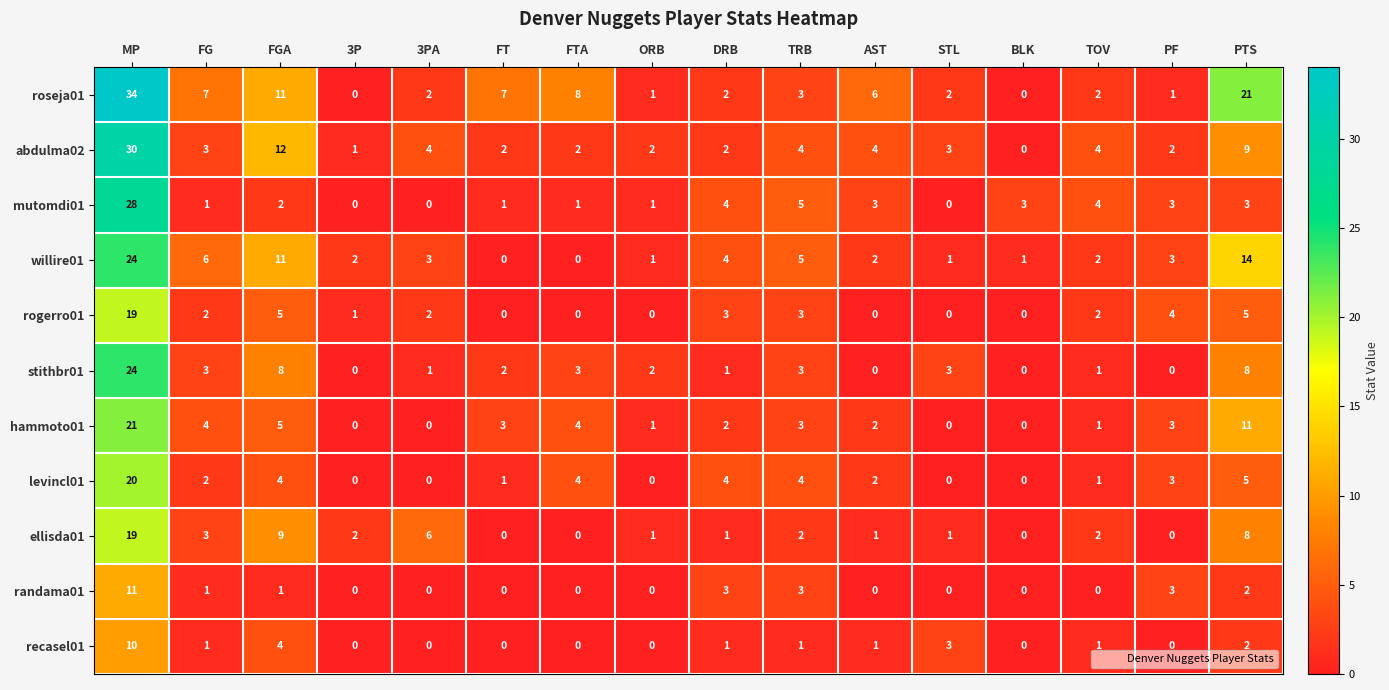

What is the difference between the rogerro01 values at BLK and PTS?

5